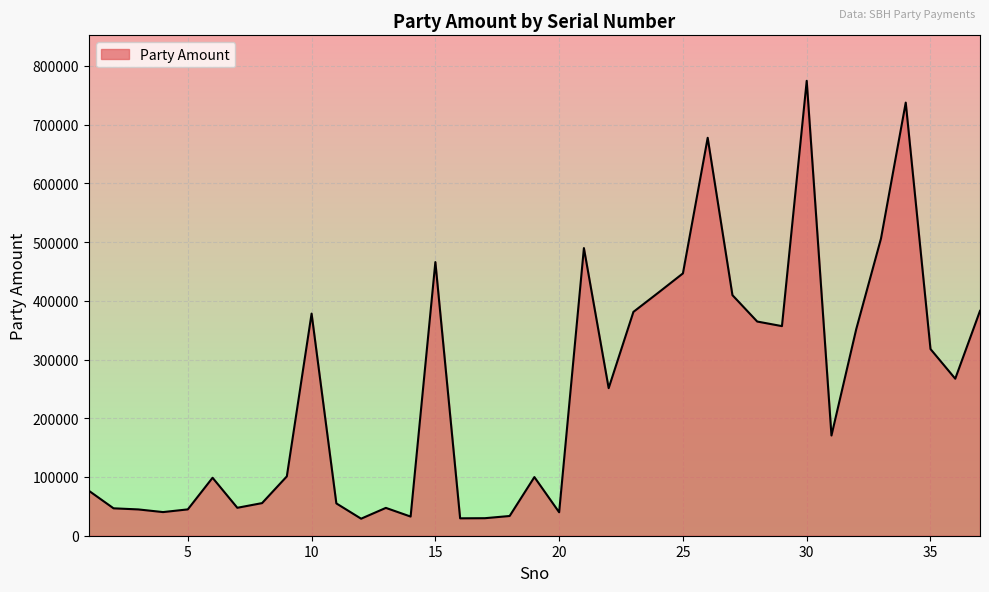

What is the difference between the maximum and minimum values?

745511